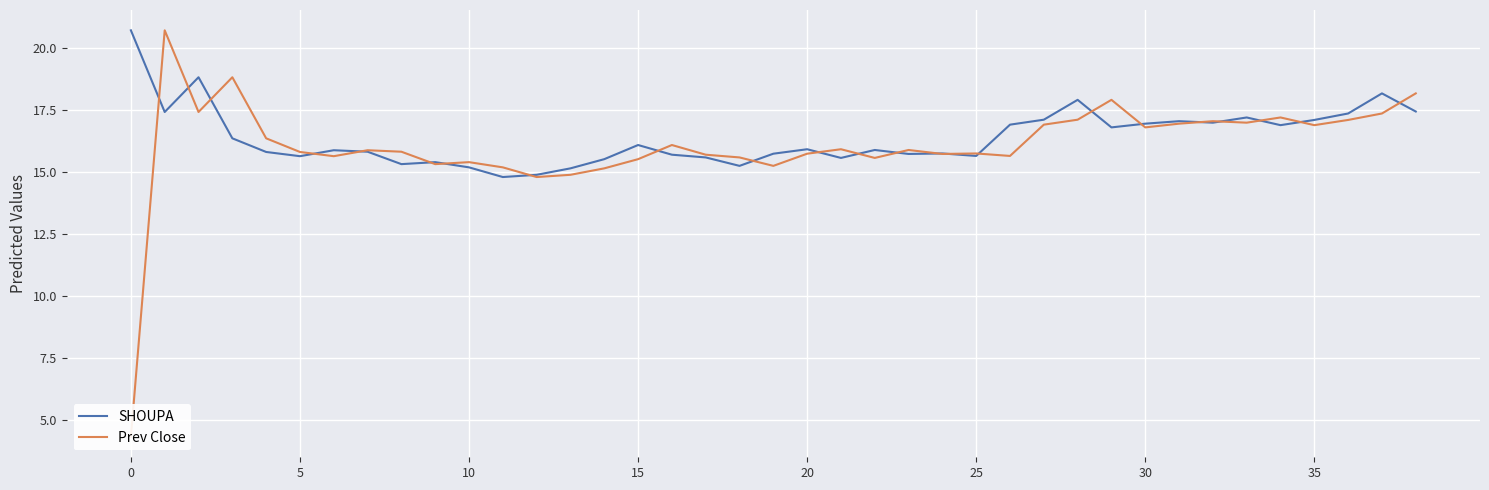

The SHOUPA series shows 5.8 at 35. True or false?

False